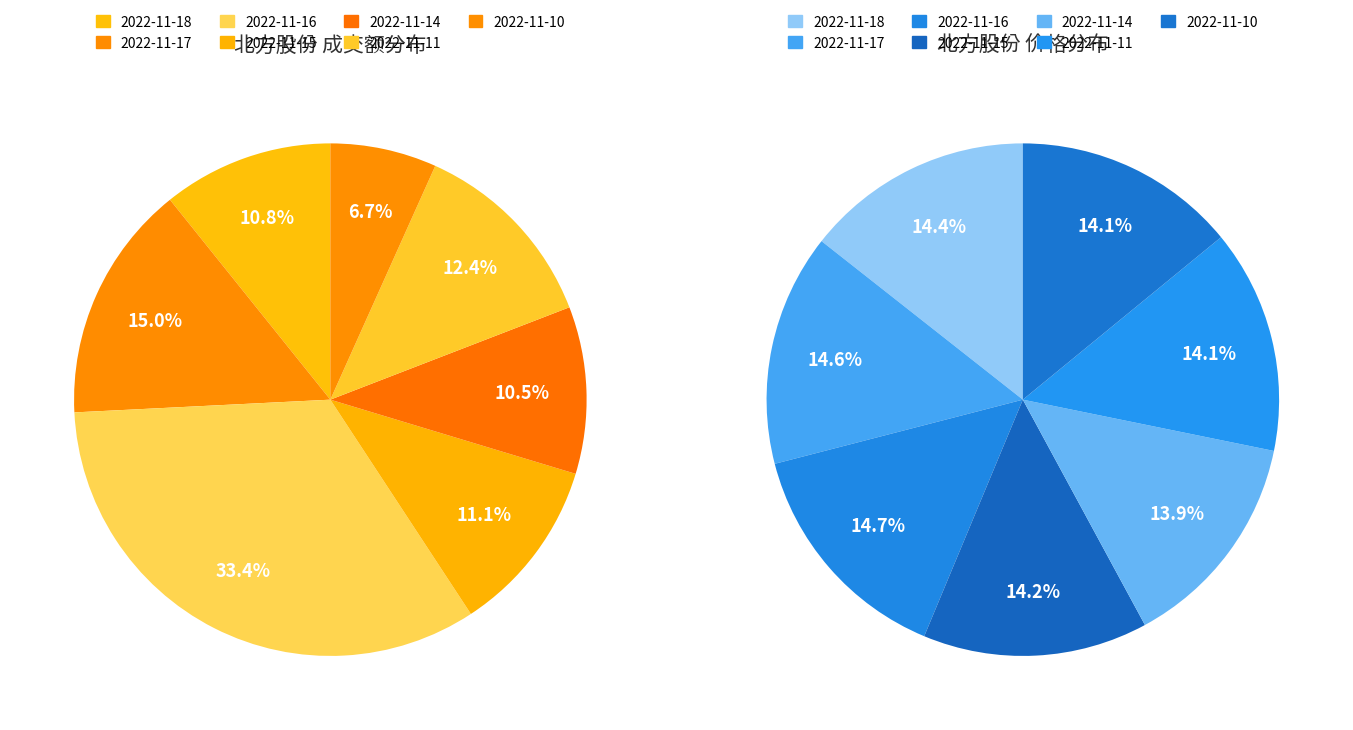

How many segments does this pie chart have?

7